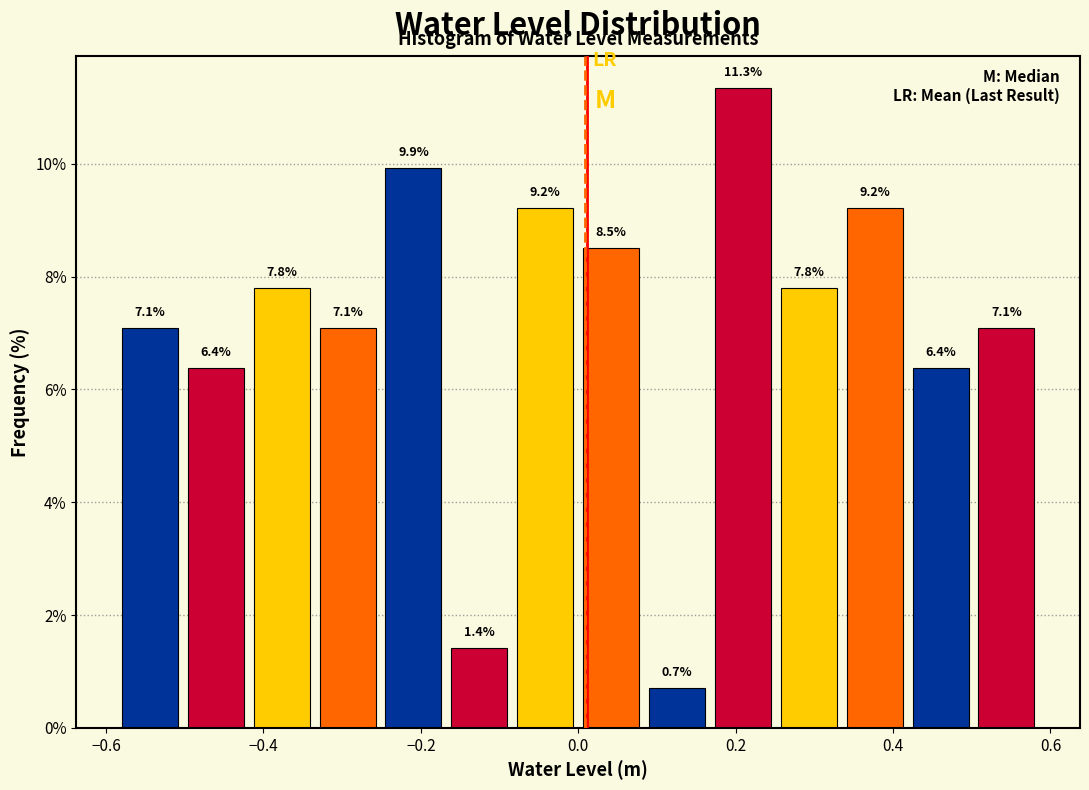

Which range on the x-axis has the tallest bar?

0.16 to 0.26